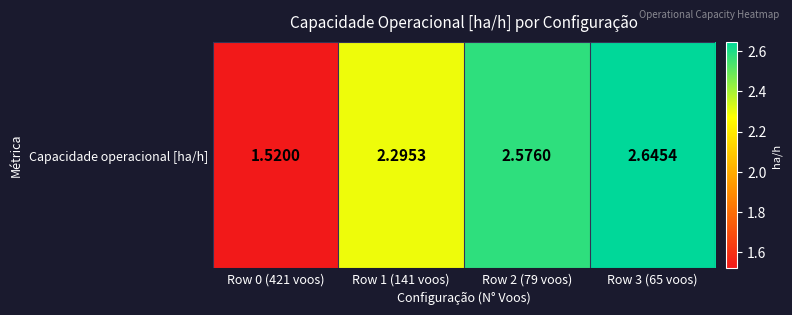

Reading right to left, transcribe all the data shown in this chart.

2.6	2.6	2.3	1.5